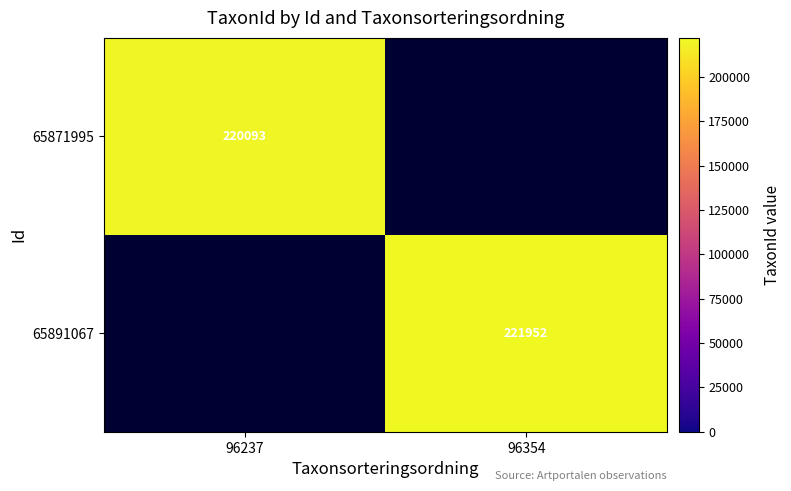

Is it true that 65891067 equals 311853 at 96354?

False